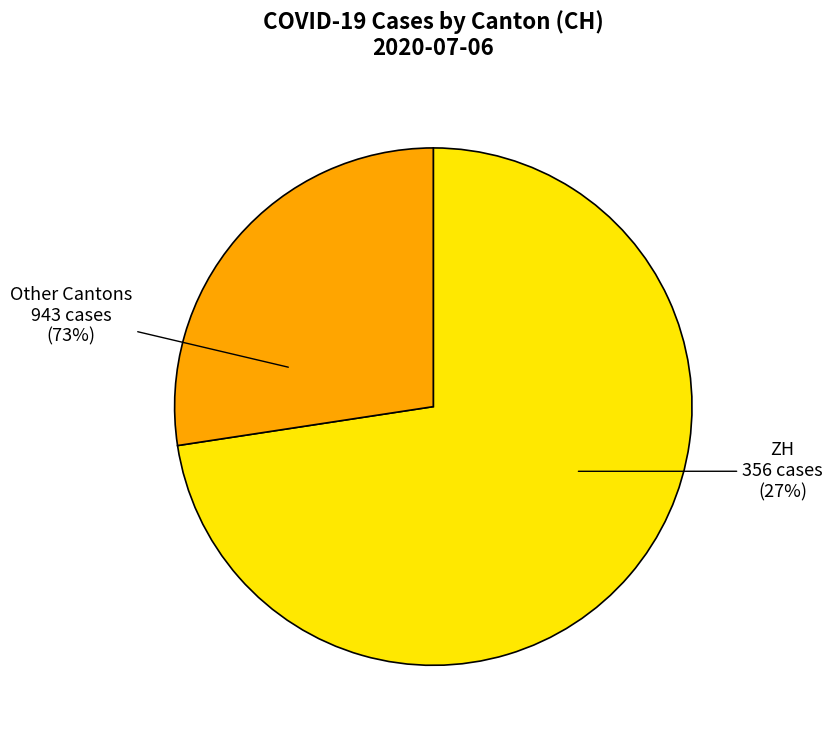

Which slice is the largest?

ZH